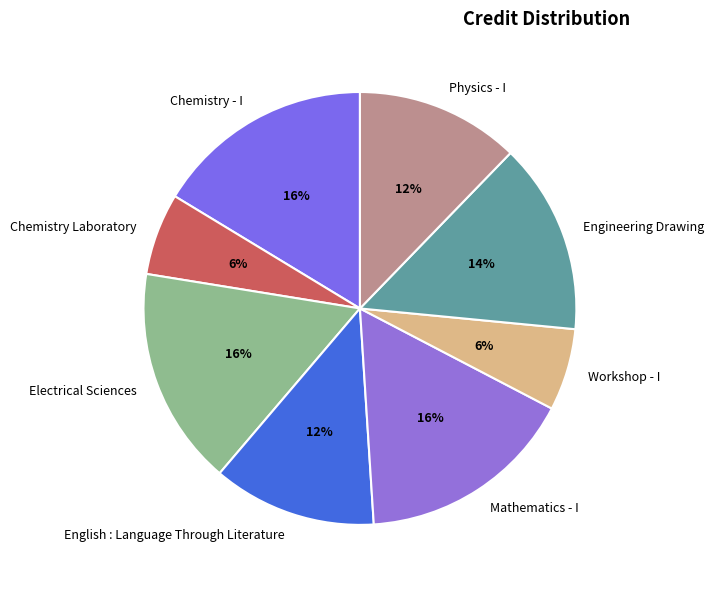

Between Chemistry Laboratory and Chemistry - I, which is larger?

Chemistry - I